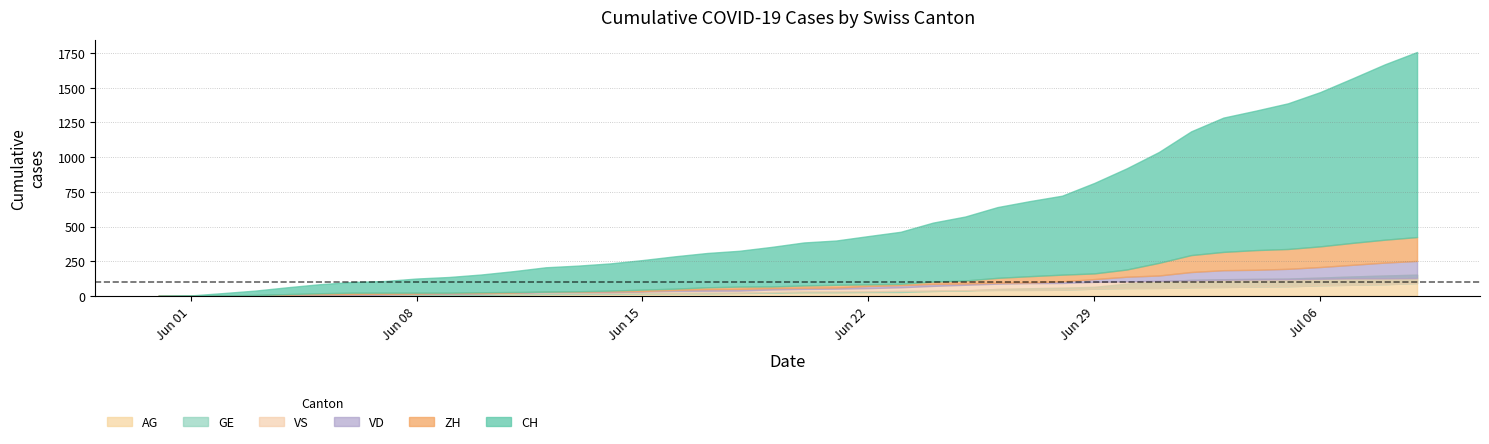

What is the label of the 37th point from the right?

2020-06-03